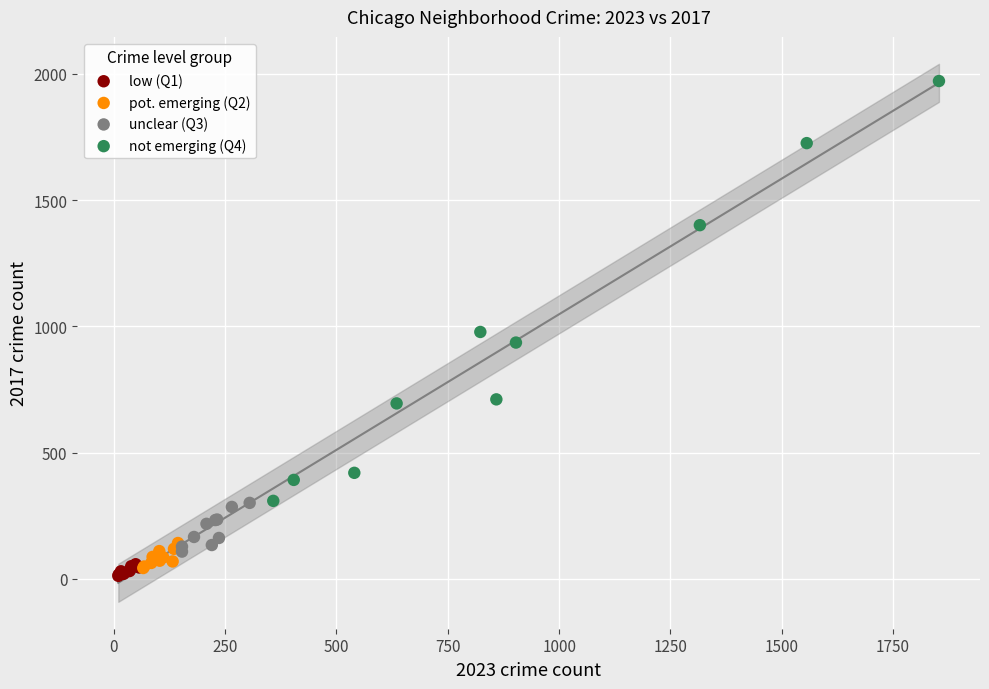

Which series has the widest spread of Y values?

not emerging (Q4)